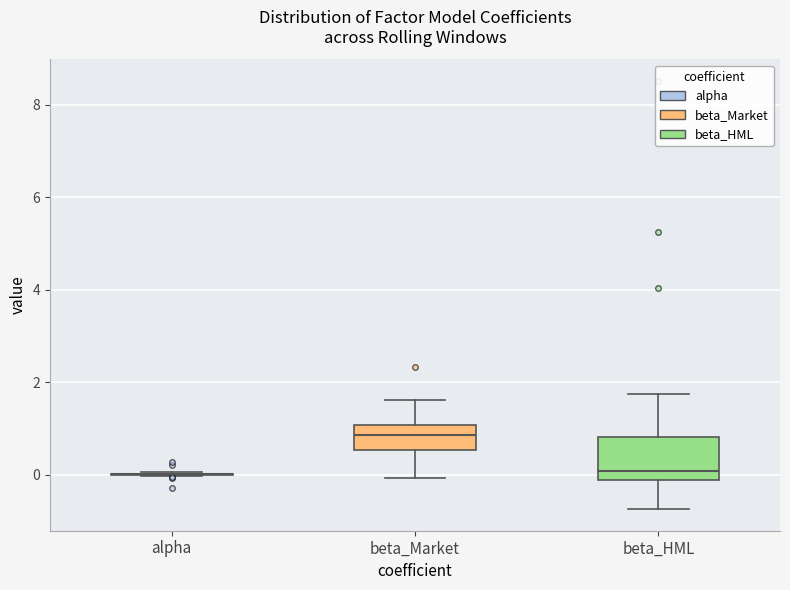

Reading left to right, read every box against the y-axis: the position of its median line, the range the box covers, and the ends of its whiskers. The values are not printed on the chart, so give them approximately, as read against the axis.

alpha: box collapsed to a line at 0.0, whiskers 0.0 to 0.0
beta_Market: median 0.8, box 0.6 to 1.0, whiskers 0.0 to 1.6
beta_HML: median 0.0, box -0.2 to 0.8, whiskers -0.8 to 1.8